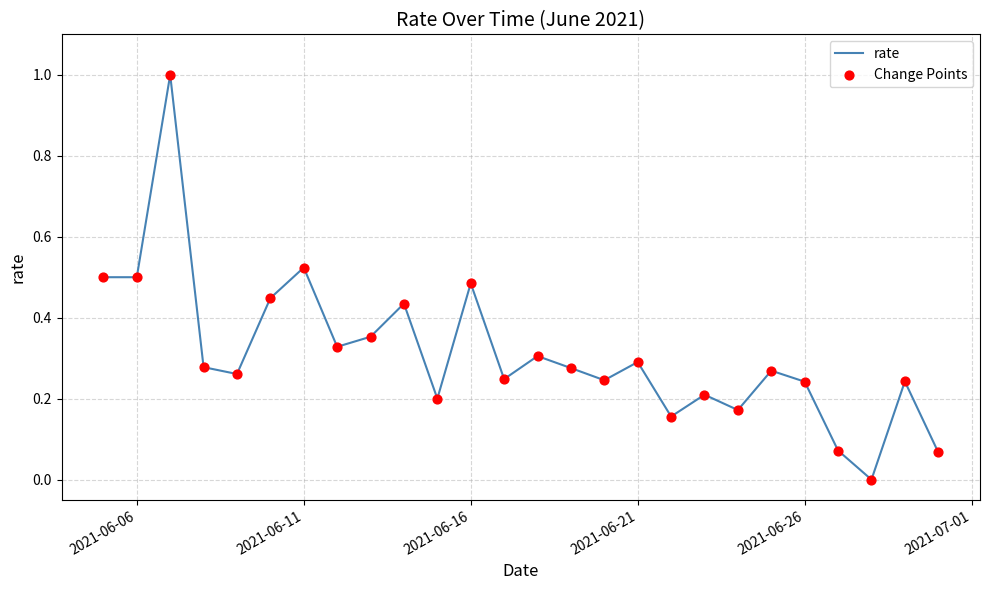

What is the maximum value shown in the chart?

1.0